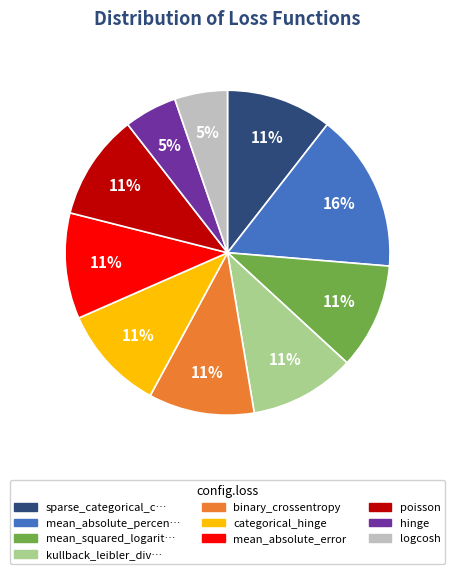

Is there a majority slice in this chart?

No